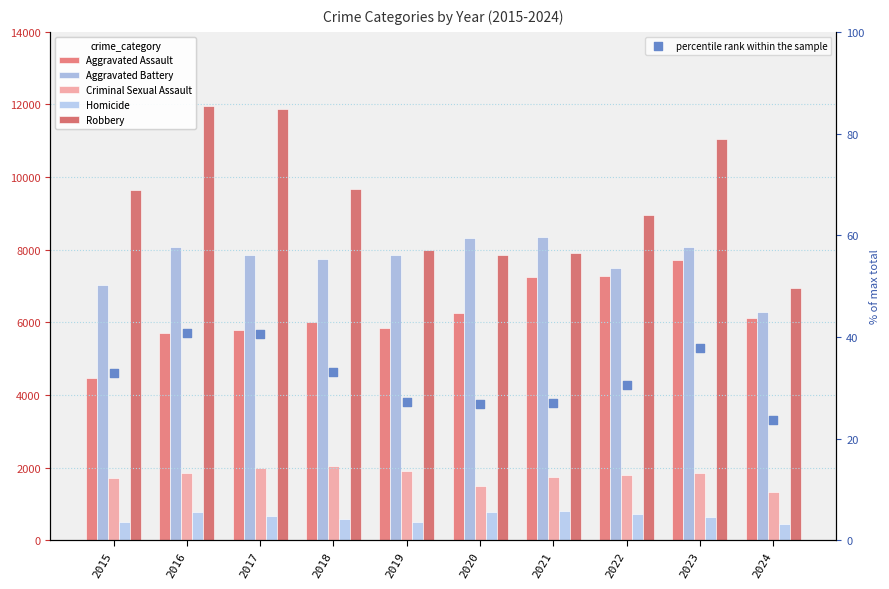

At how many categories does at least one series exceed 4184?

10